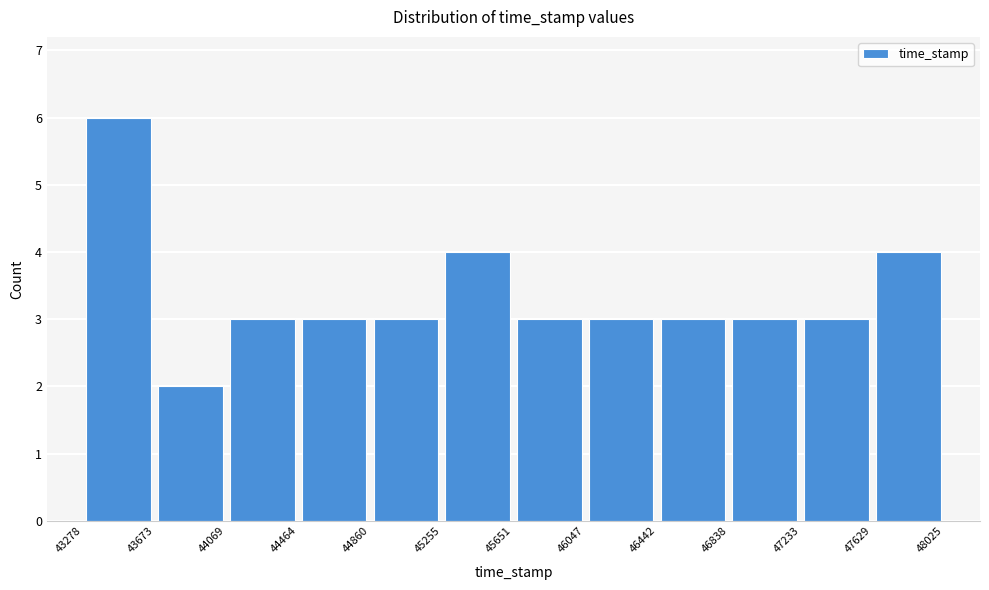

Reading left to right, list every bar in this chart as the range it spans on the x-axis followed by its height. The values are not printed on the chart, so give them approximately, as read against the axis.

43278 to 43673: 6
43673 to 44069: 2
44069 to 44464: 3
44464 to 44860: 3
44860 to 45255: 3
45255 to 45651: 4
45651 to 46047: 3
46047 to 46442: 3
46442 to 46838: 3
46838 to 47233: 3
47233 to 47629: 3
47629 to 48025: 4